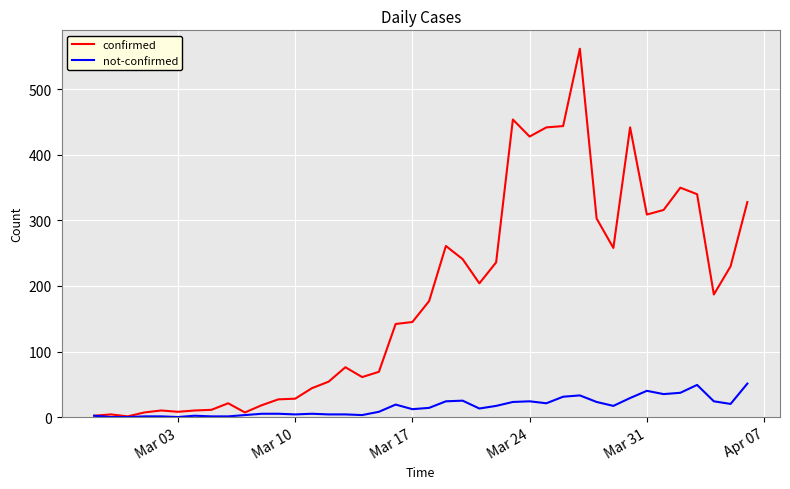

What is the average value of the confirmed series?

181